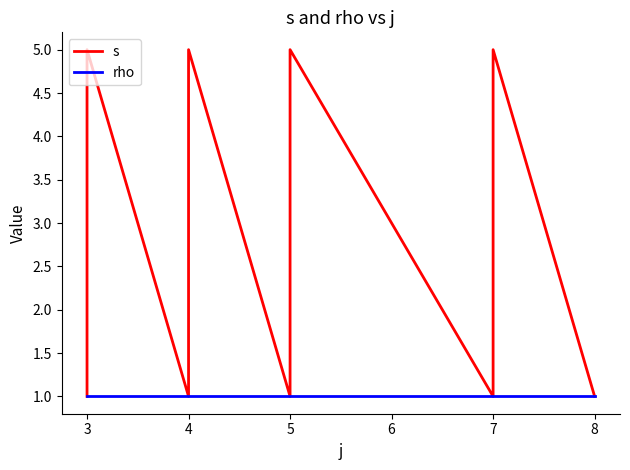

How many lines are shown in the chart?

2